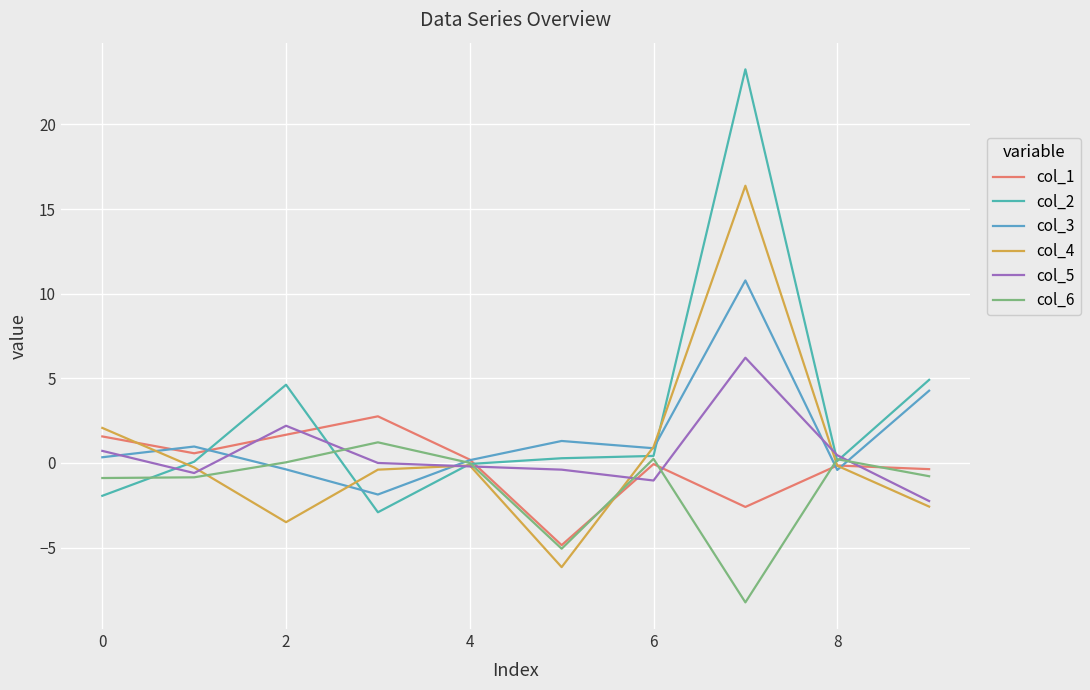

Which series has the largest total across all categories?

col_2